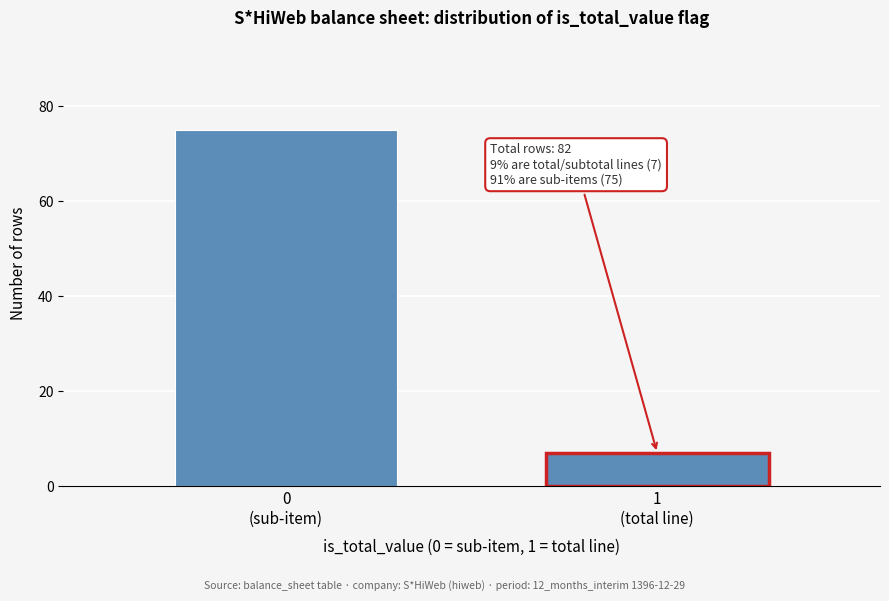

Reading left to right, extract all data points from this chart.

75	7